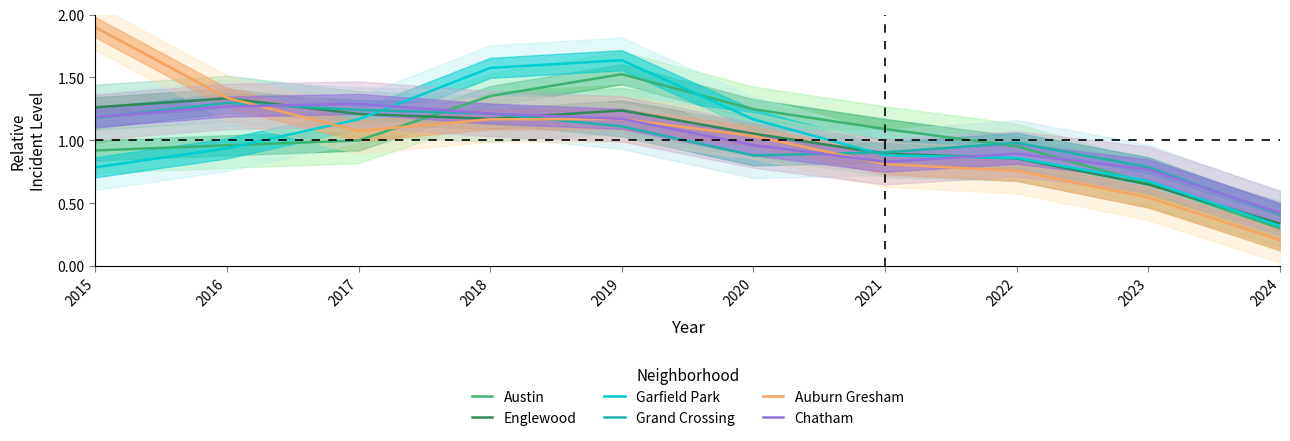

What is the minimum value for Garfield Park?

0.3